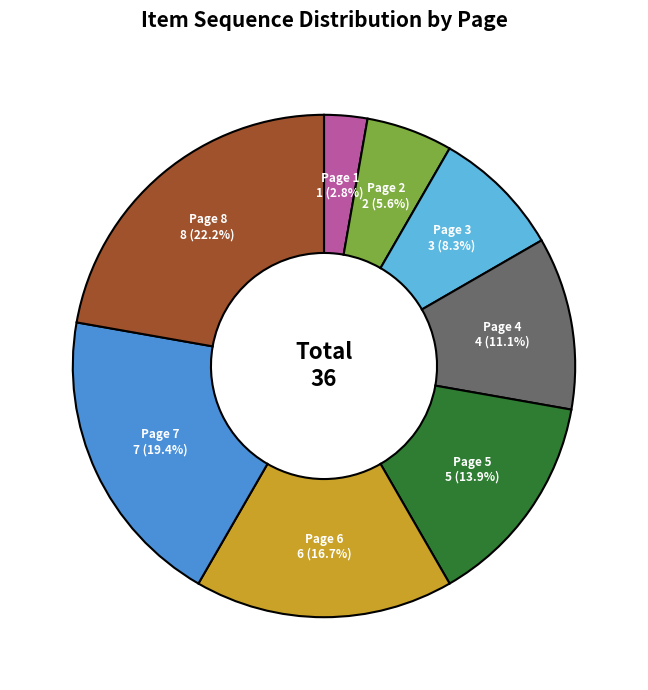

To the nearest percent, what percentage of the pie is Page 7?

19%